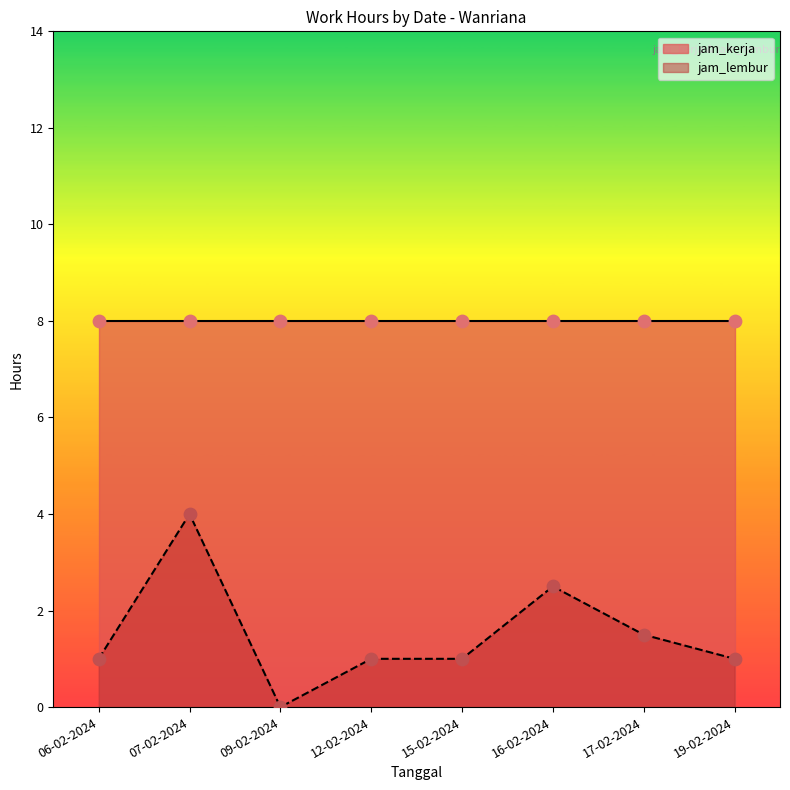

What is the change in value from 06-02-2024 to 17-02-2024?

+0.5